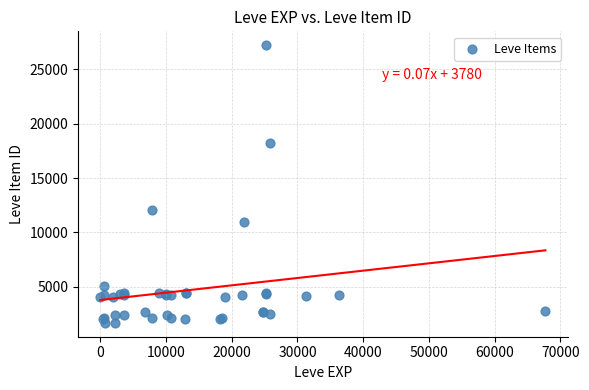

What Y value in the scatter plot is closest to 14448?

12018